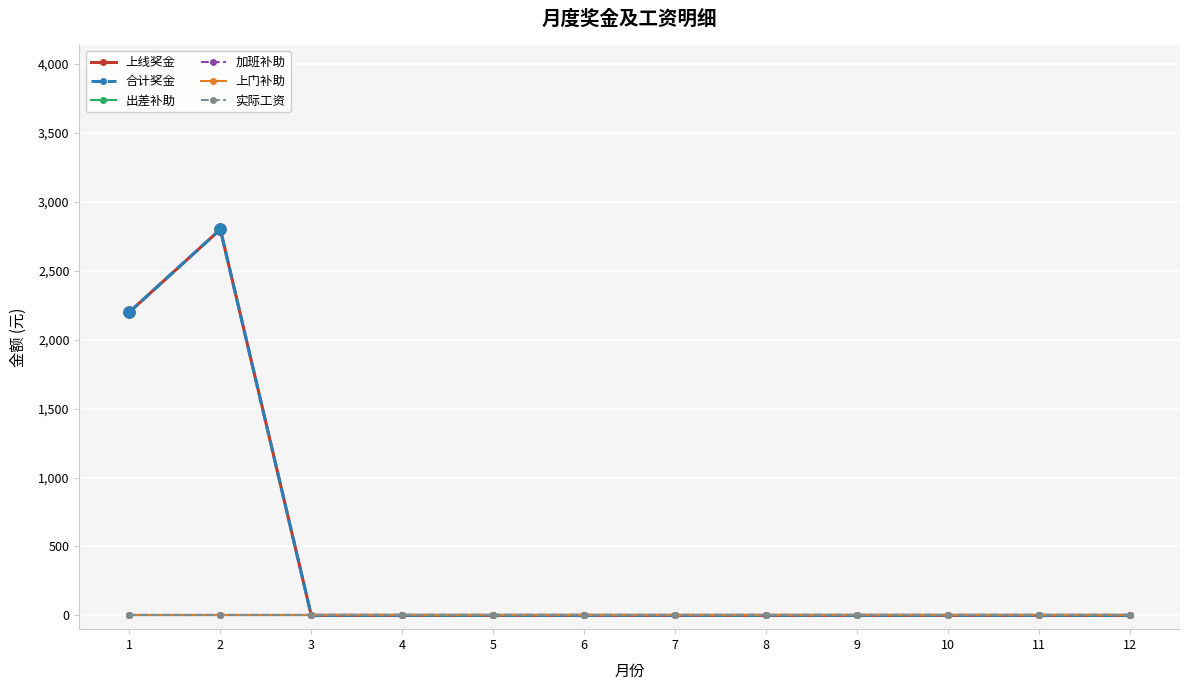

Does the chart display data point markers on the line(s)?

Yes